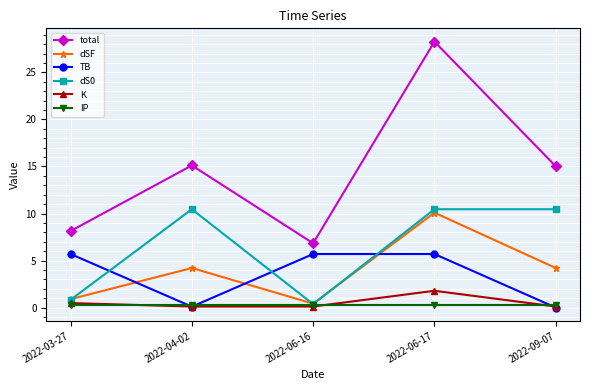

What is the average value of the K series?

0.5